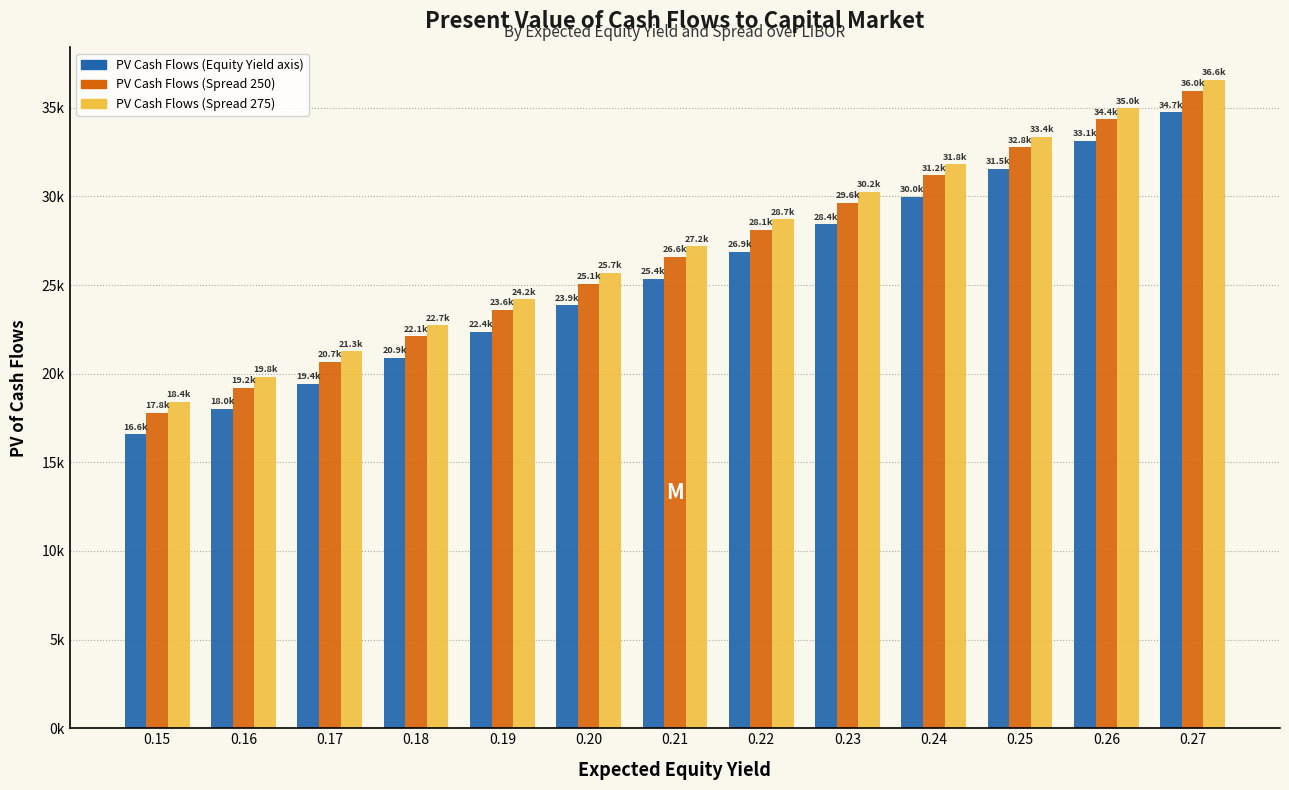

Are the bars horizontal?

No